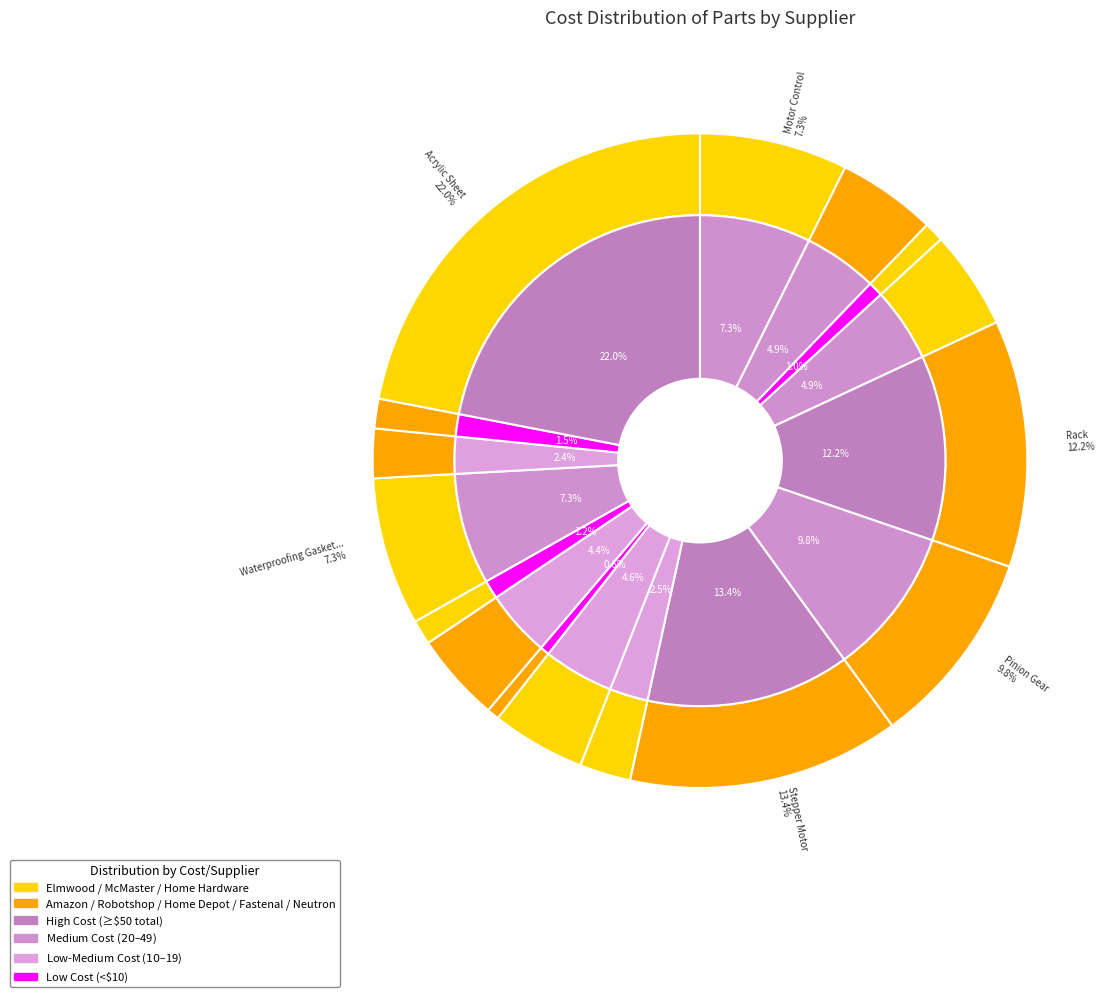

Count the number of slices in the pie.

16